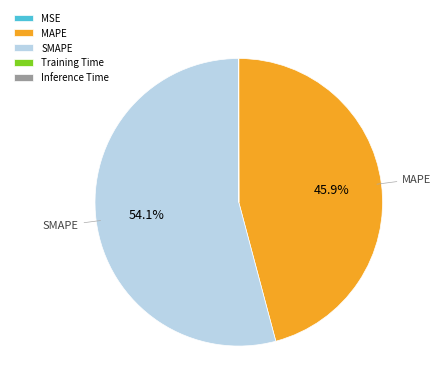

Which slice represents more than half of the pie?

SMAPE